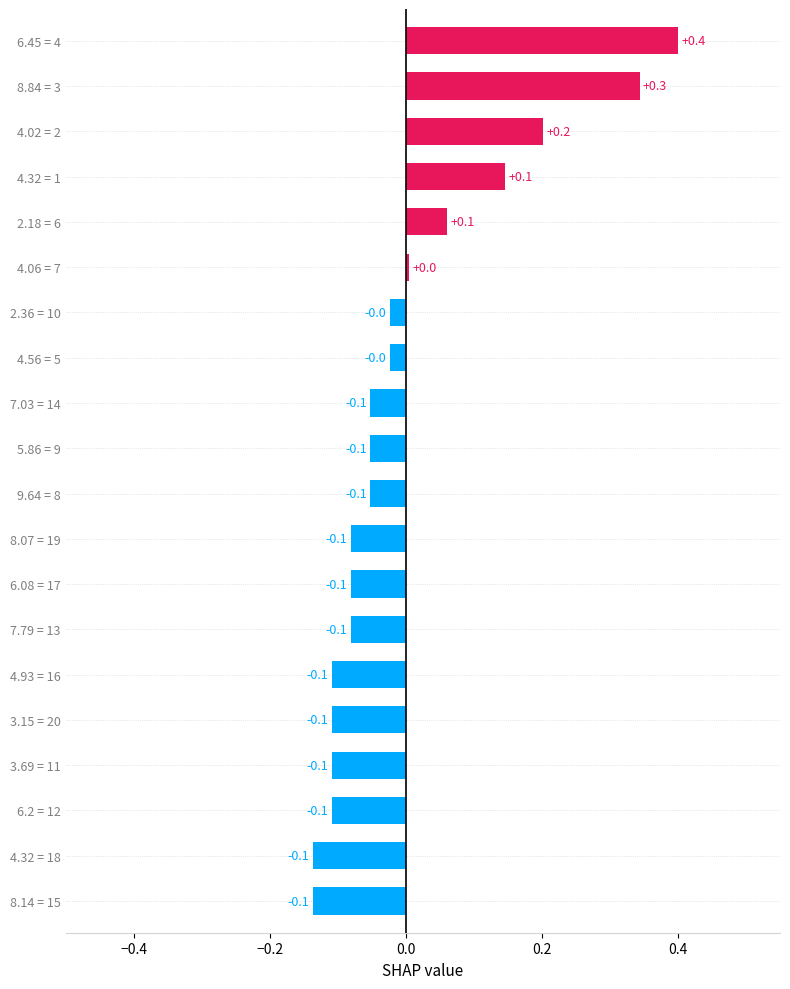

What is the smallest value displayed?

-0.1